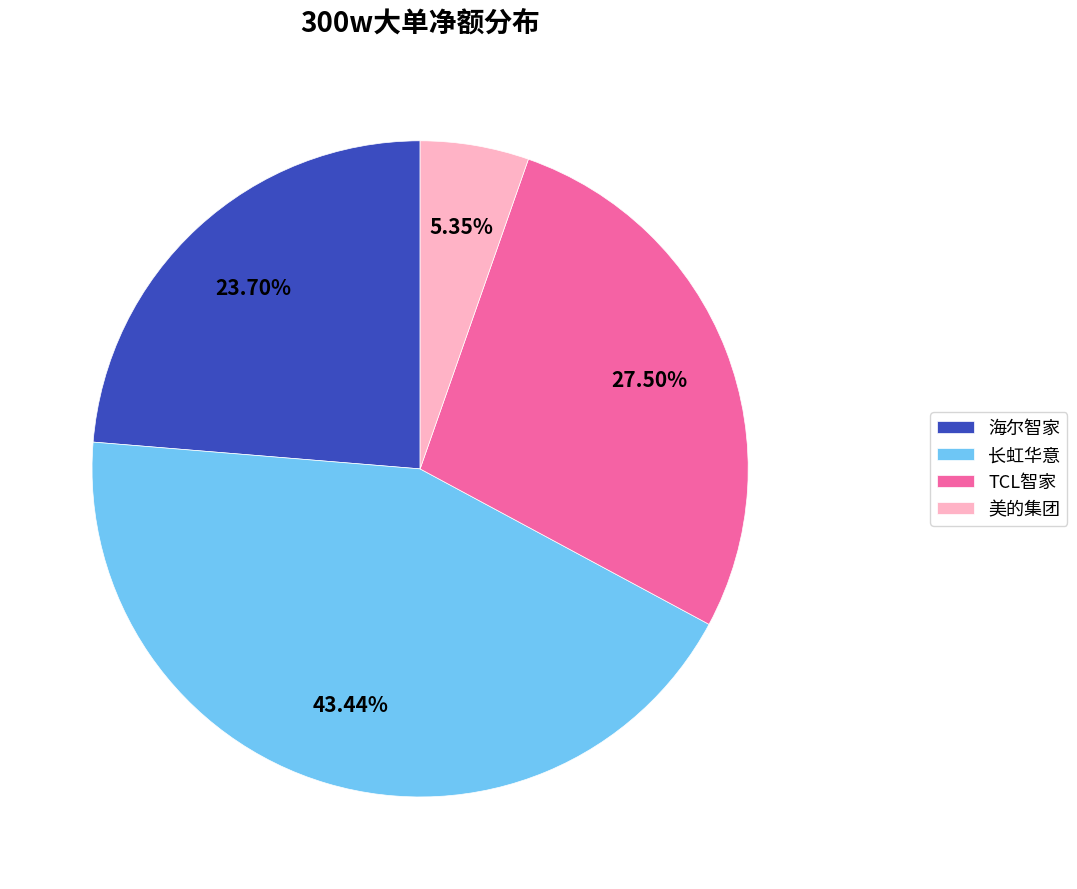

Is there any slice that represents more than half of the pie?

No